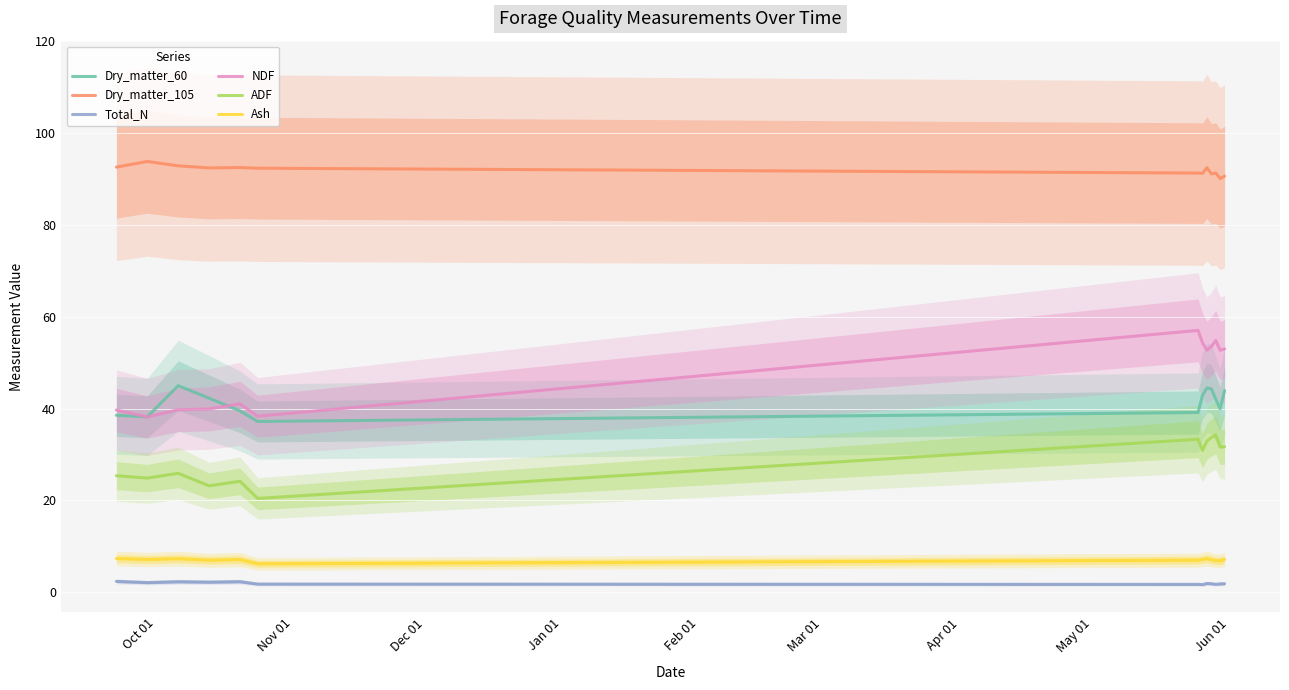

How many lines are shown in the chart?

6